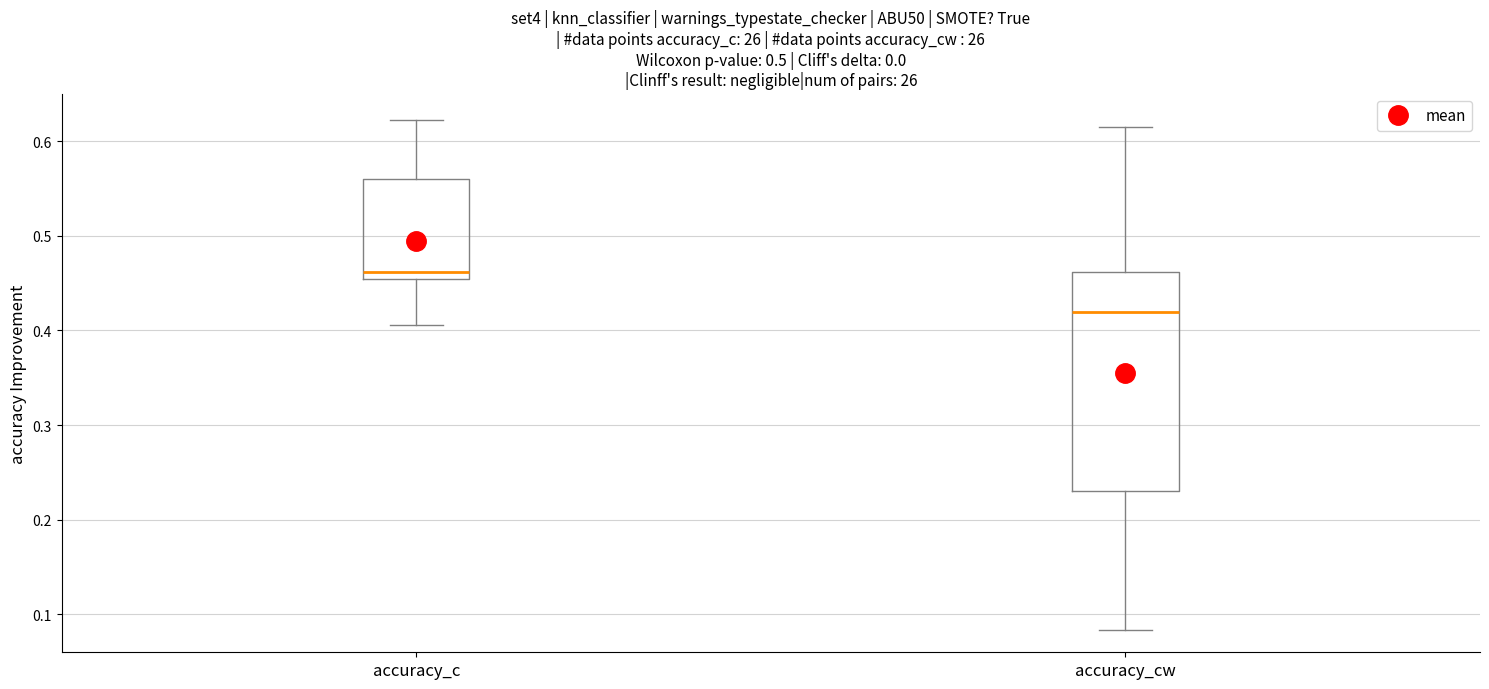

Which box has the lowest median line?

accuracy_cw